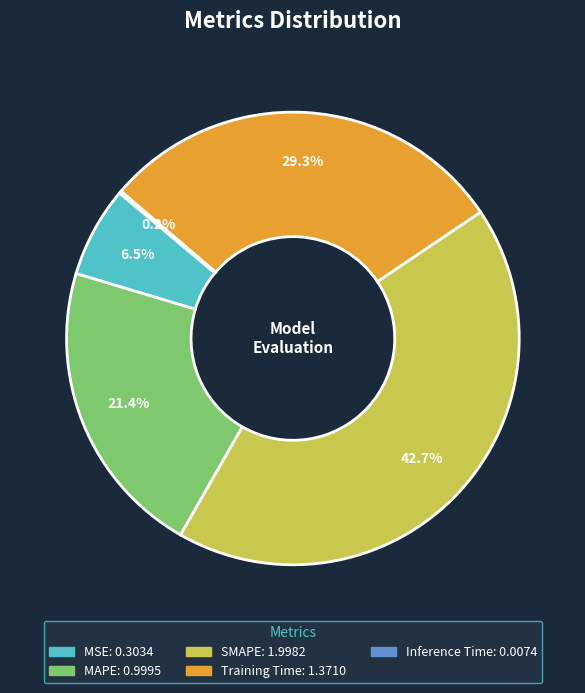

Which has a higher value, Training Time or SMAPE?

SMAPE